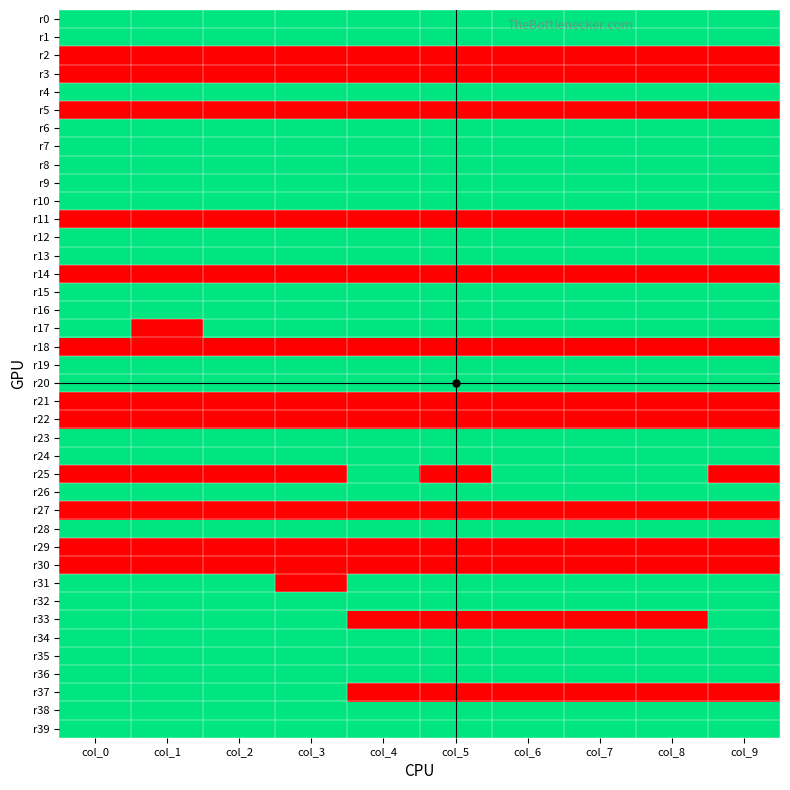

What is the total value across all series at col_1?

67